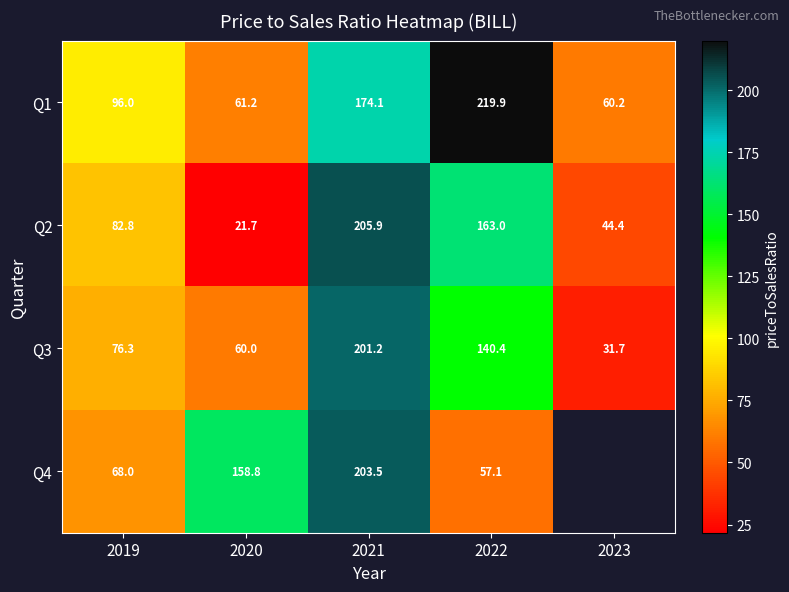

What is the minimum value for Q1?

60.2